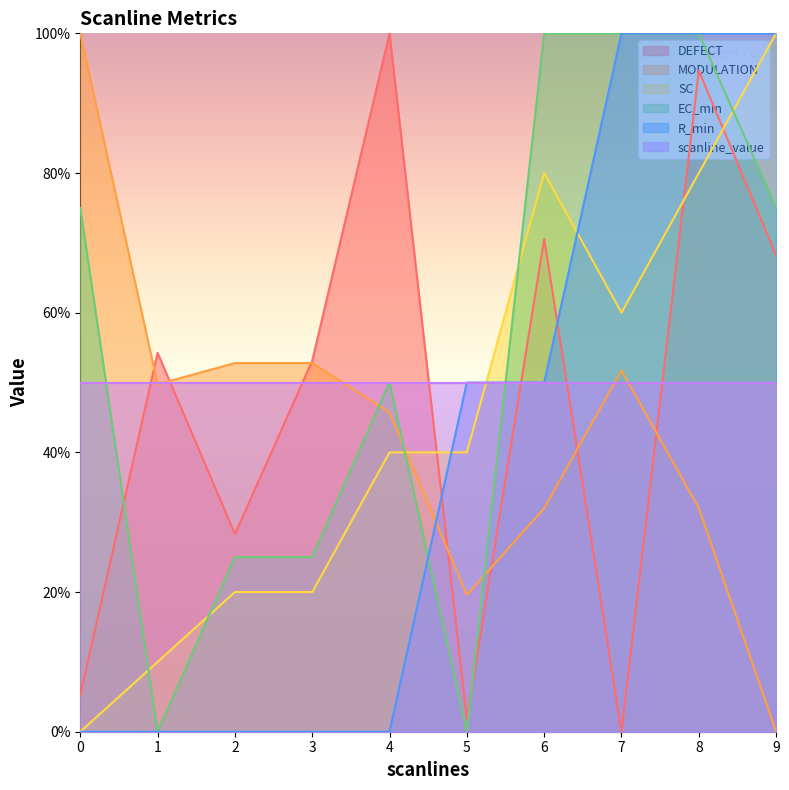

True or false: EC_min has a value of 75.0 at 9.

True